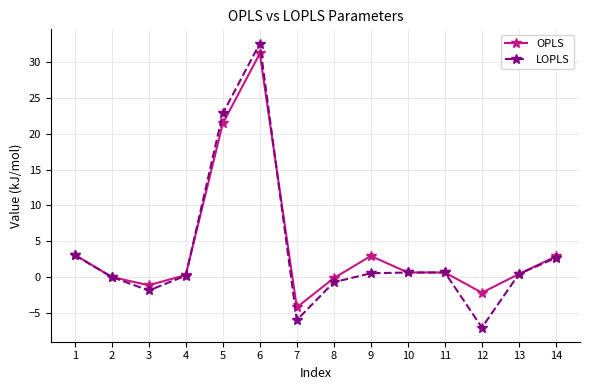

What is the sum of all LOPLS values?

47.8